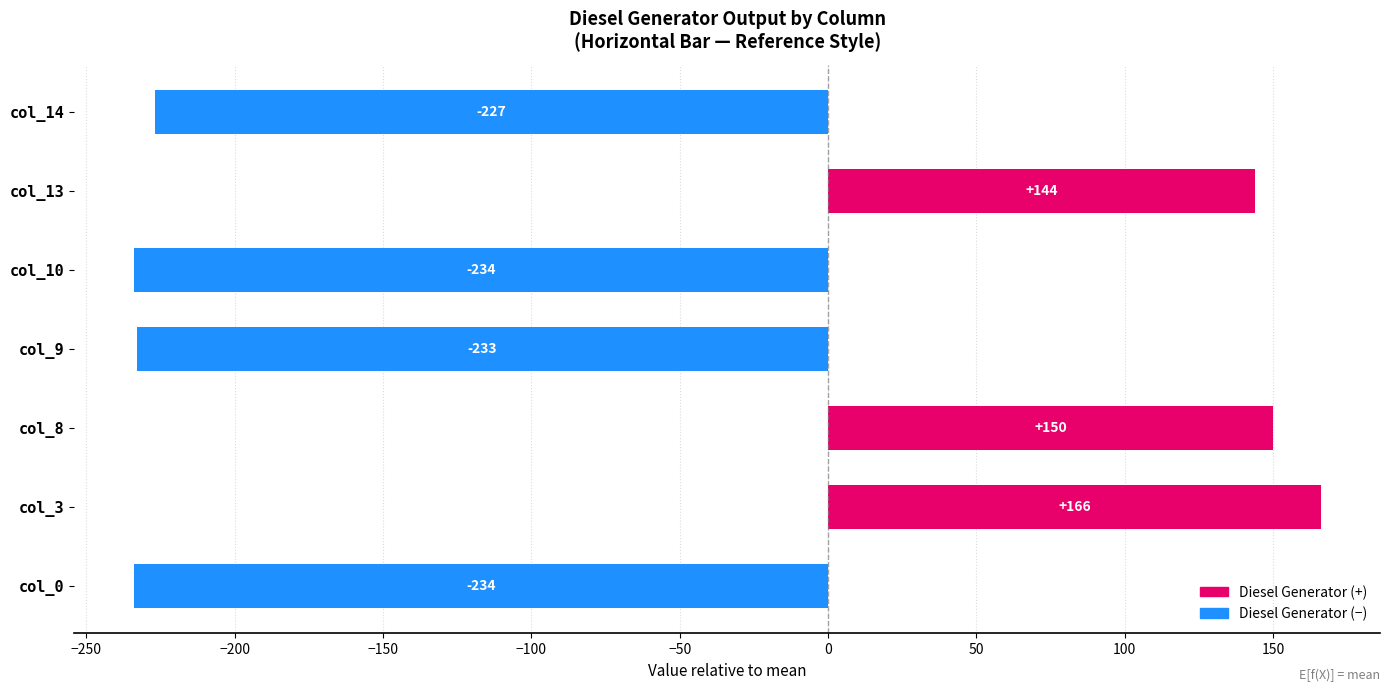

What is the smallest value displayed?

-234